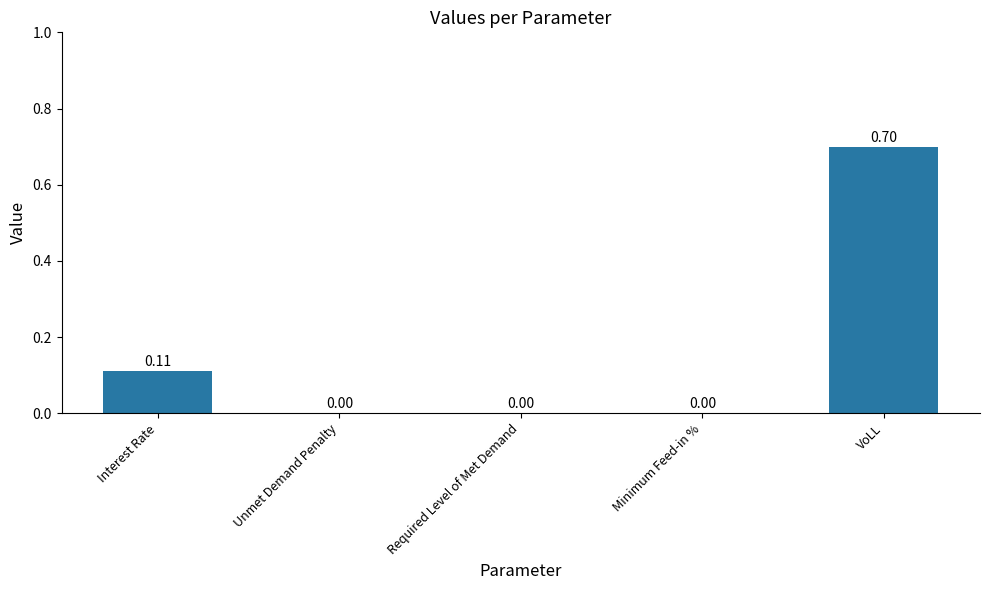

At which category does the chart reach its peak across all series?

VoLL